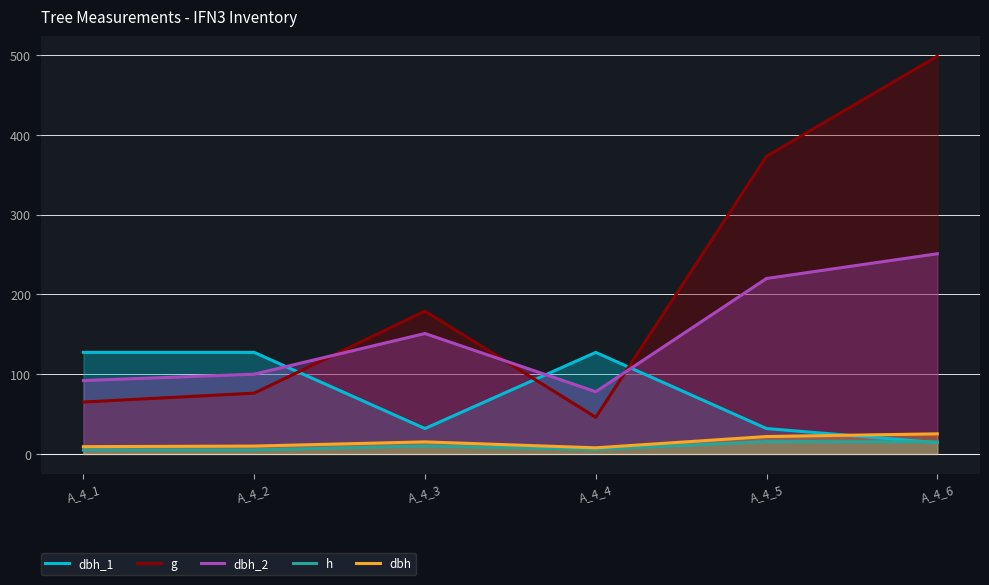

The value of dbh_2 at A_4_2 is 100.0. True or false?

True